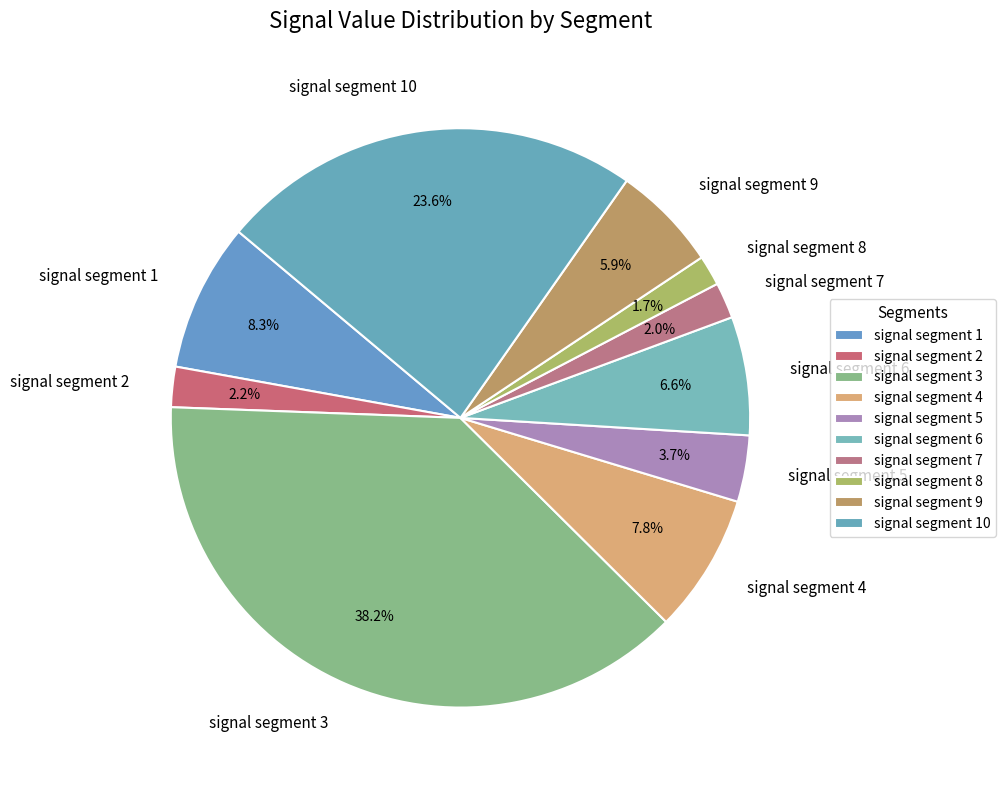

Combined, do signal segment 2 and signal segment 1 account for over 50%?

No